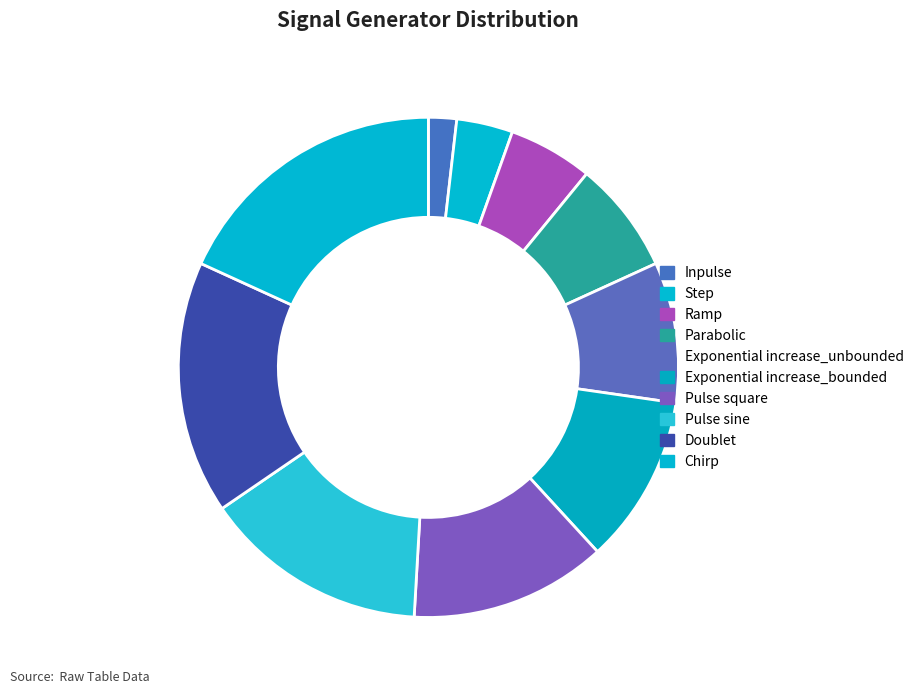

Which slice is the smallest?

Inpulse